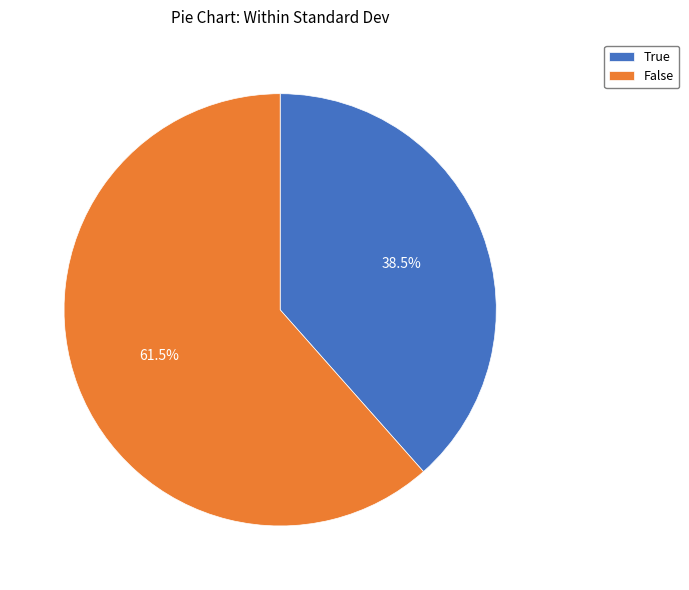

What percentage do True and False together represent?

100.0%